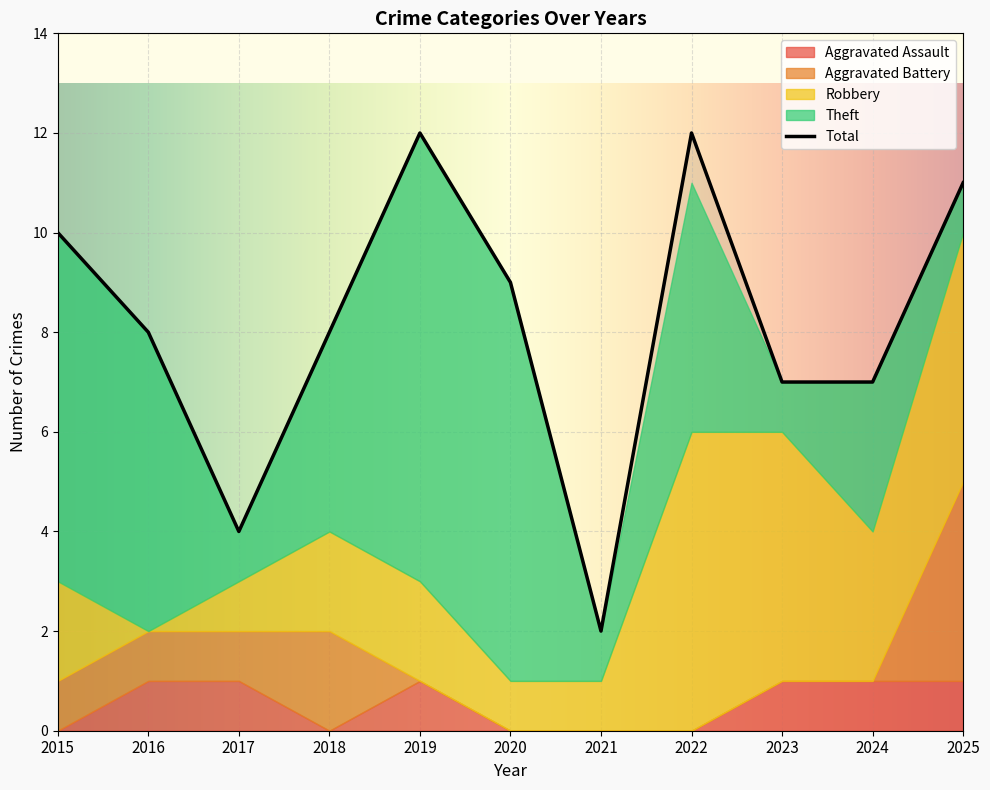

Reading right to left, list all the values displayed in this chart.

Aggravated Assault: 2025=1	2024=1	2023=1	2022=0	2021=0	2020=0	2019=1	2018=0	2017=1	2016=1	2015=0
Aggravated Battery: 2025=4	2024=0	2023=0	2022=0	2021=0	2020=0	2019=0	2018=2	2017=1	2016=1	2015=1
Robbery: 2025=5	2024=3	2023=5	2022=6	2021=1	2020=1	2019=2	2018=2	2017=1	2016=0	2015=2
Theft: 2025=1	2024=3	2023=1	2022=5	2021=1	2020=8	2019=9	2018=4	2017=1	2016=6	2015=7
Total: 2025=11	2024=7	2023=7	2022=12	2021=2	2020=9	2019=12	2018=8	2017=4	2016=8	2015=10